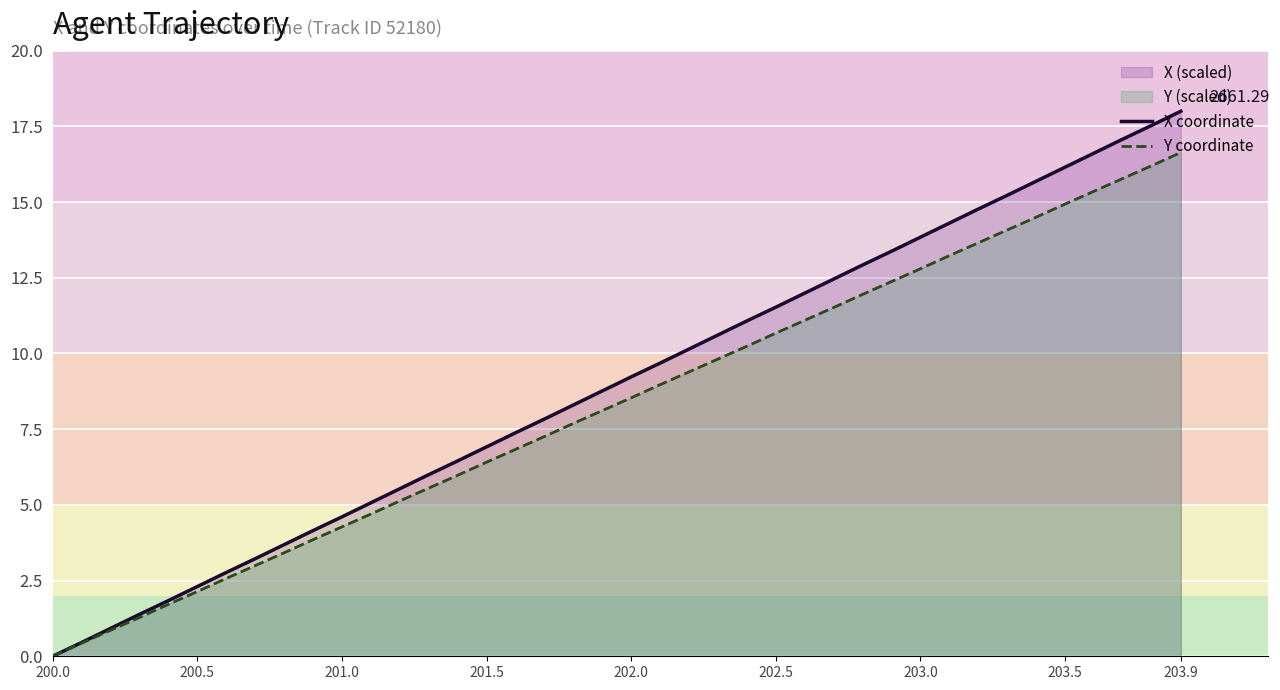

How many data points in X coordinate are less than 9?

20